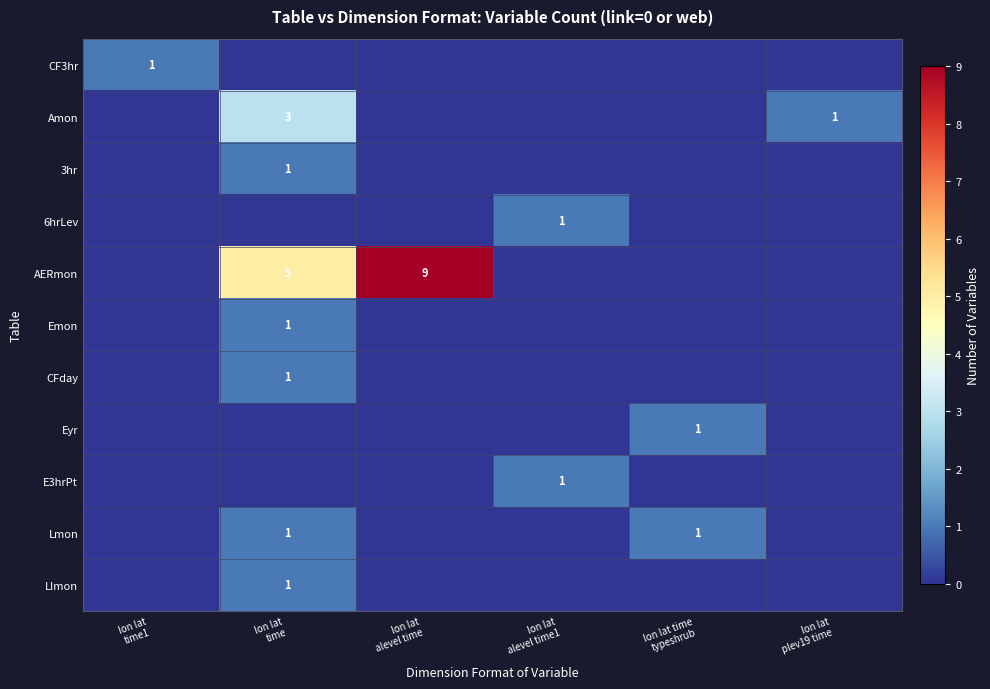

At which category is the sum across all series the highest?

lon lat
time